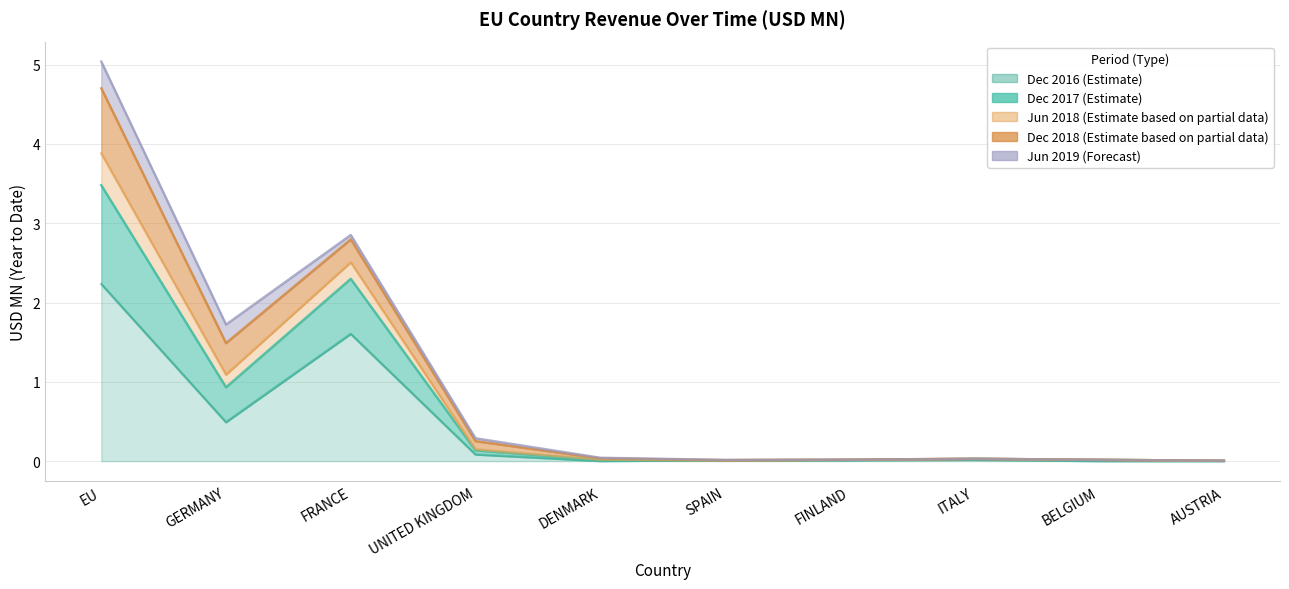

At which category is the sum across all series the highest?

EU